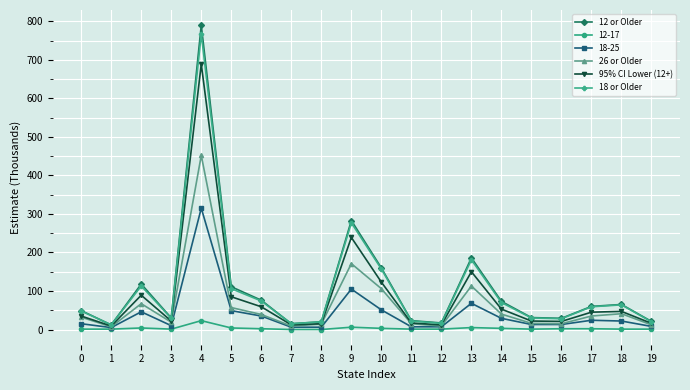

What is the spread (max minus min) of values at 17?

58